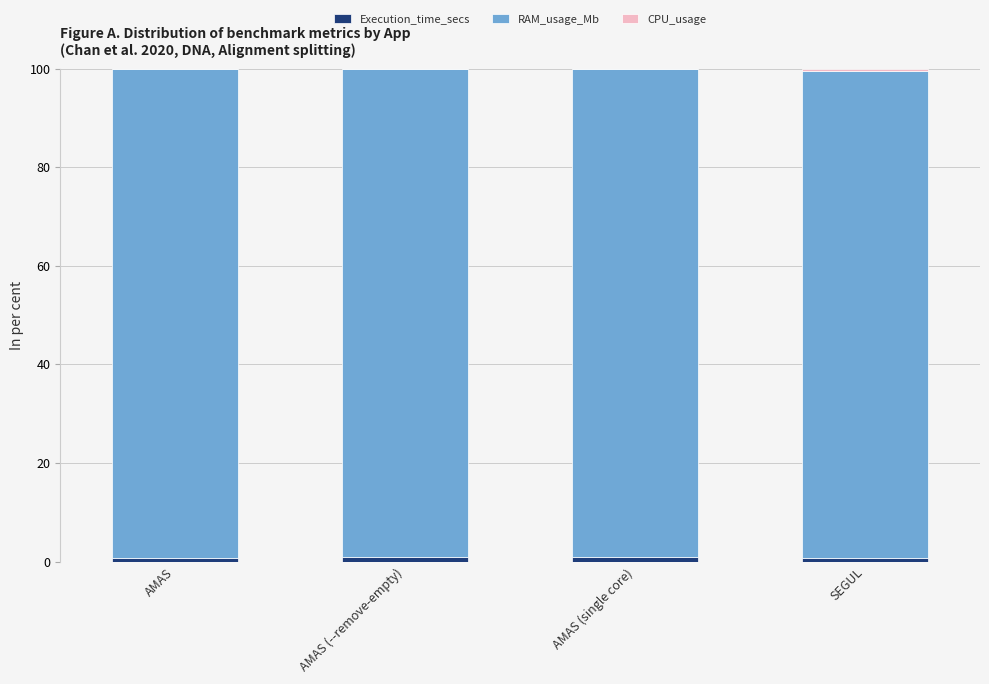

Between SEGUL and AMAS, which is larger?

AMAS